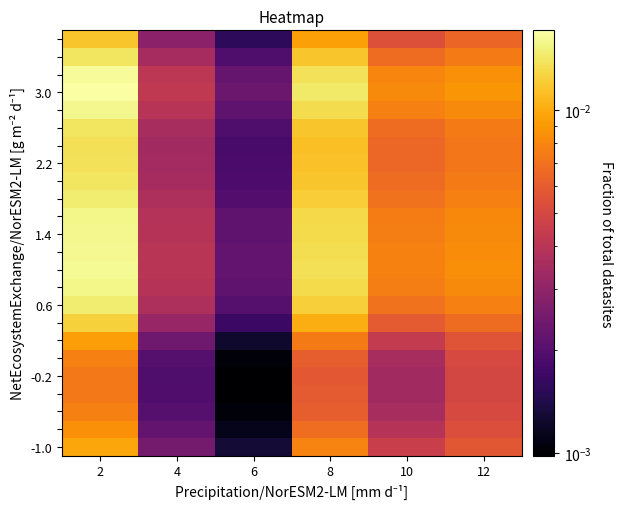

Which has a higher value, 12 or 10?

12